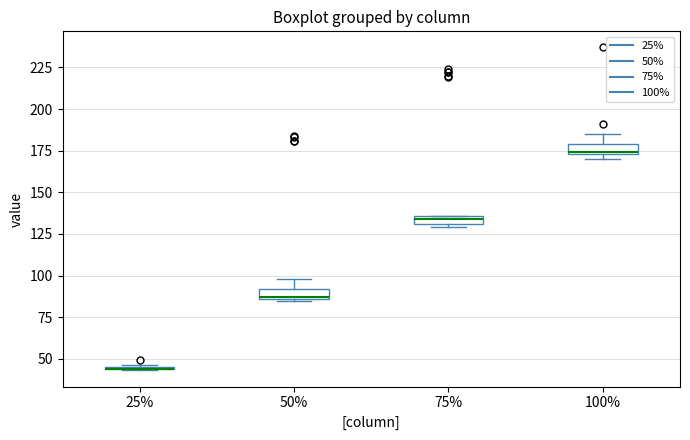

Where does the upper whisker of the box at x = 50% end on the y-axis? The values are not printed on the chart, so give them approximately, as read against the axis.

100